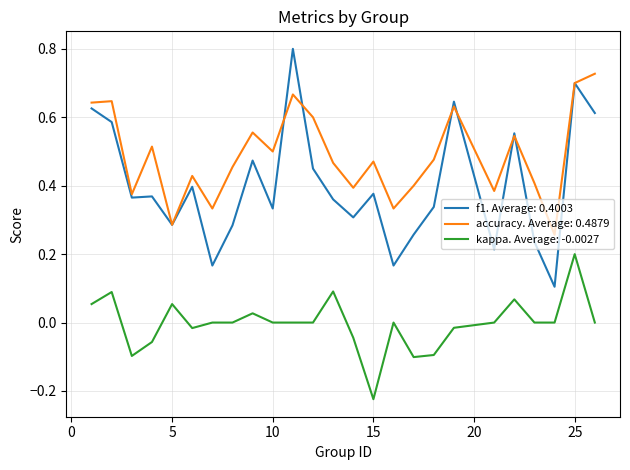

What is the greatest value displayed?

0.8